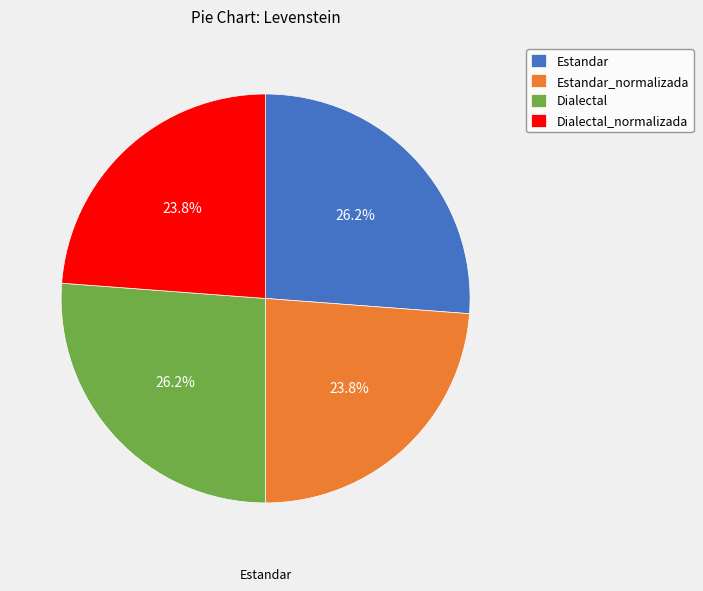

Is there any slice that represents more than half of the pie?

No